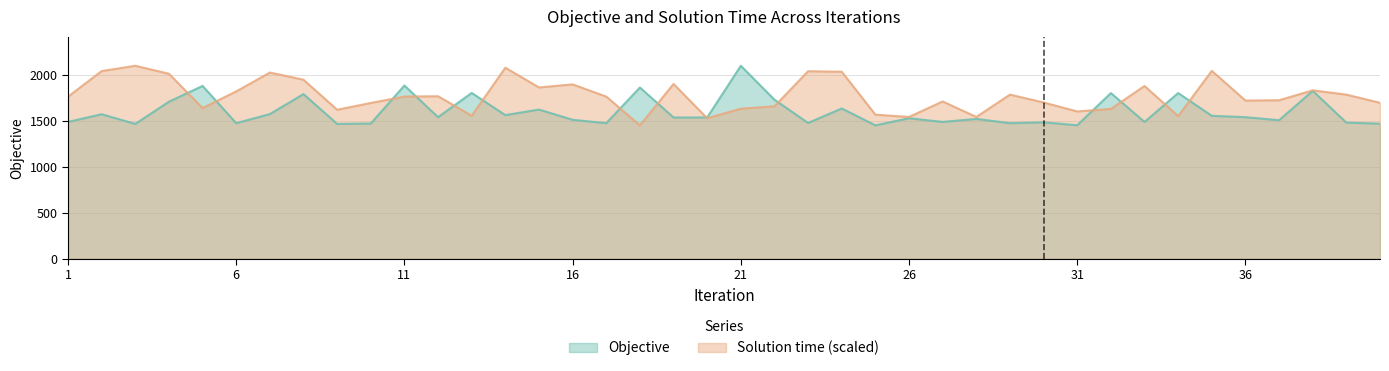

List the series in order of their overall mean, highest first.

Solution time (scaled), Objective